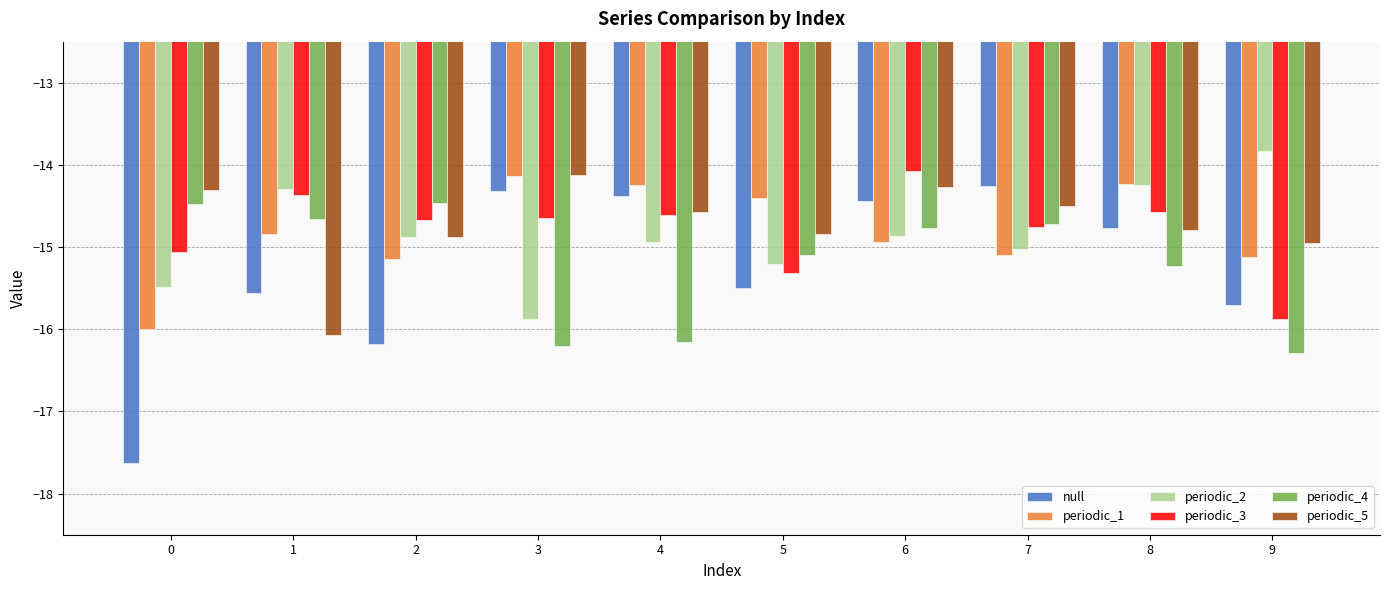

What are all the series names shown in the legend?

null, periodic_1, periodic_2, periodic_3, periodic_4, periodic_5